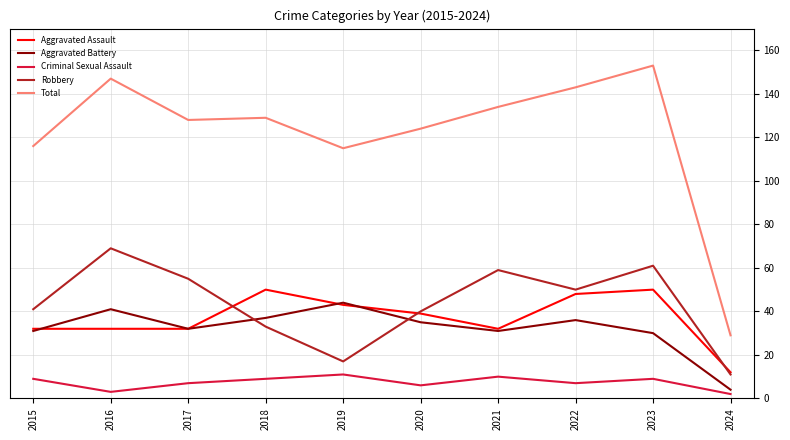

Which series has the widest spread of values?

Total